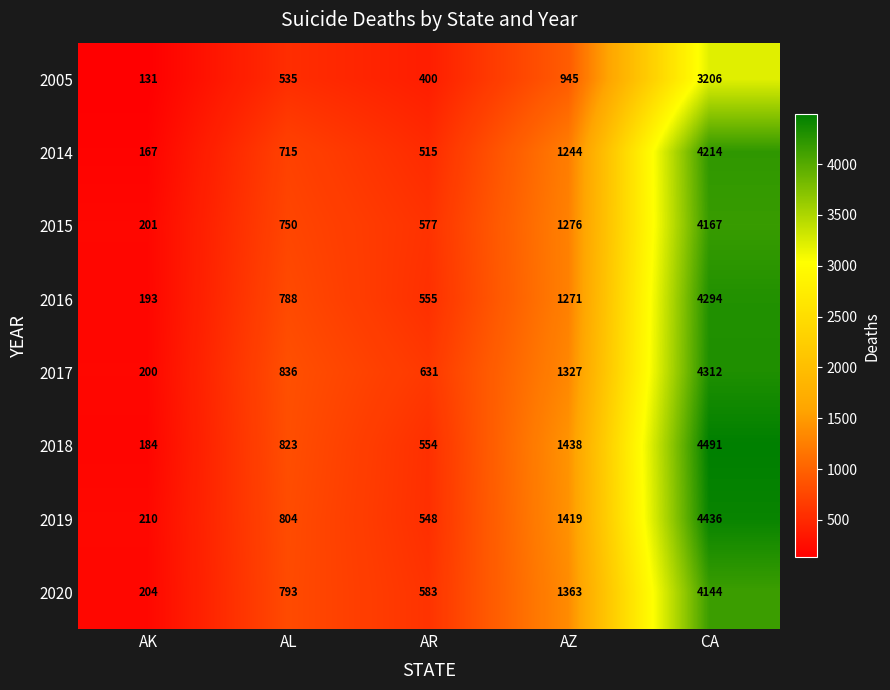

Where is 2014 nearest to the value 2190?

AZ